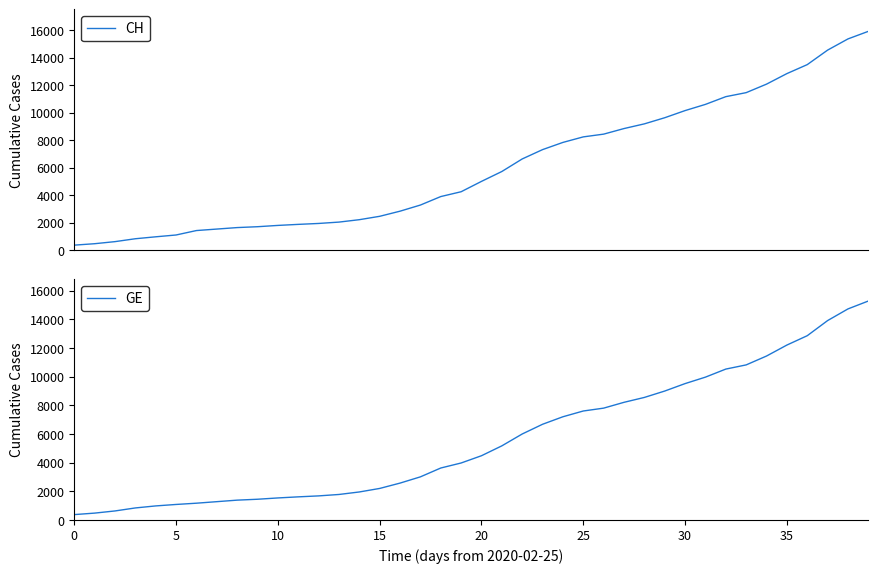

Where does the GE series first go above 4485?

21